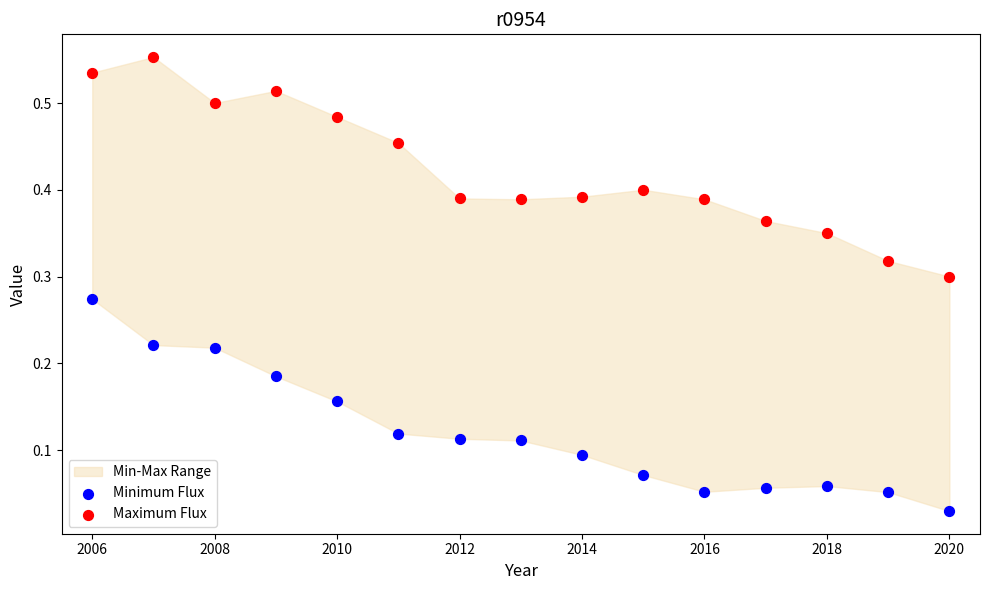

Which series reaches the minimum Y coordinate?

Minimum Flux